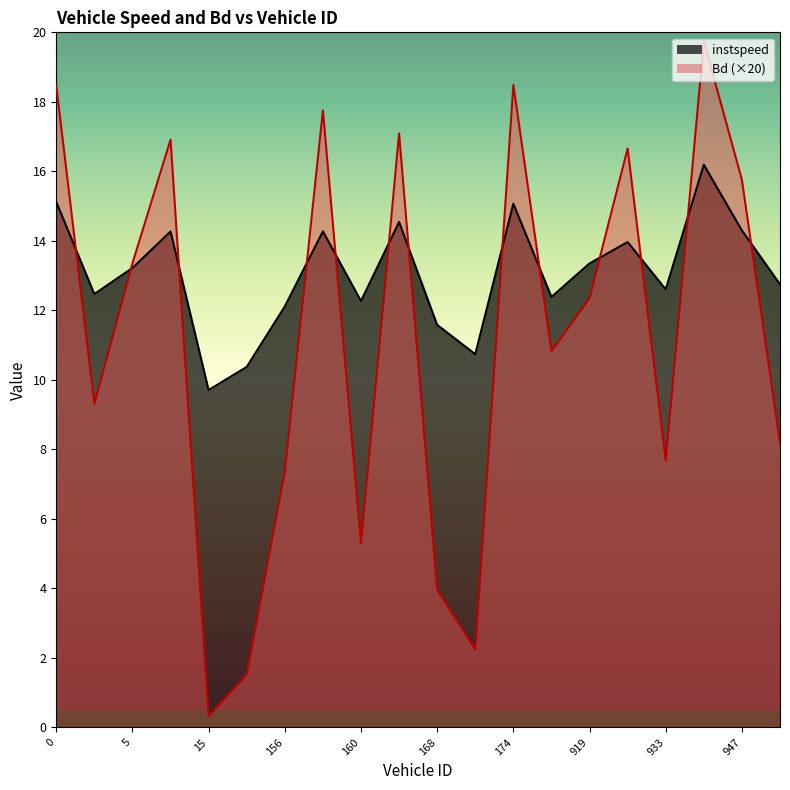

How many lines are shown in the chart?

2